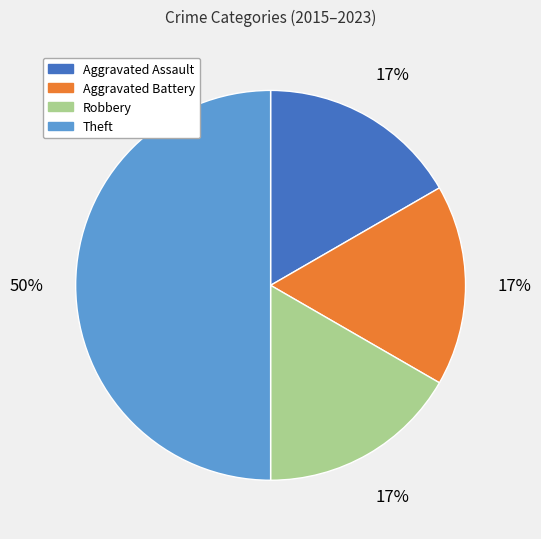

To the nearest percent, what is the average slice percentage?

25%